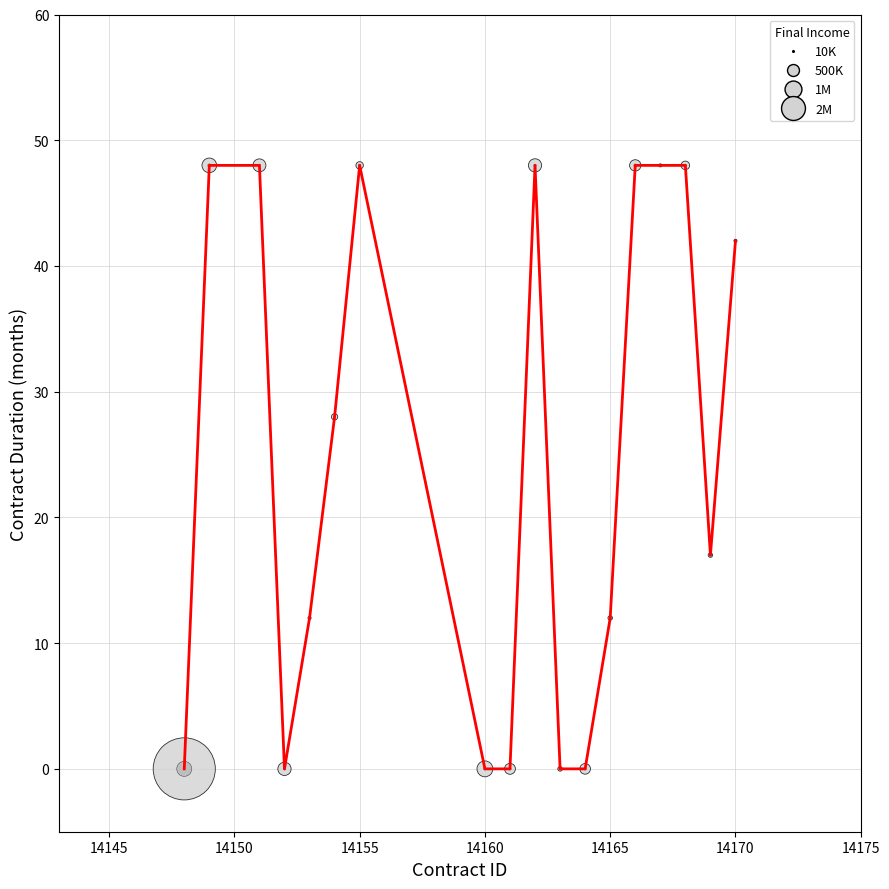

What is the maximum value shown in the chart?

48